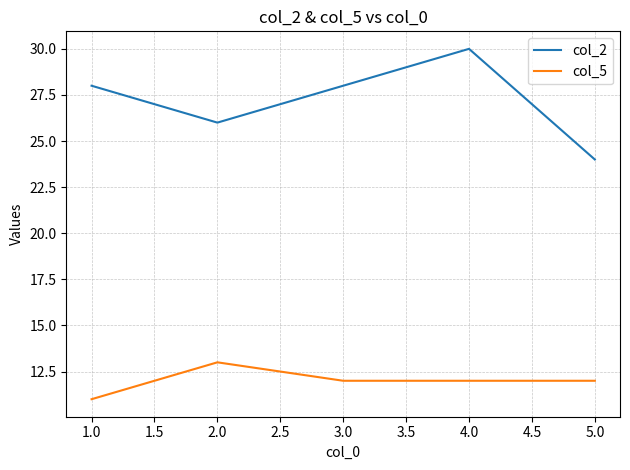

True or false: col_2 and col_5 cross at least once.

False